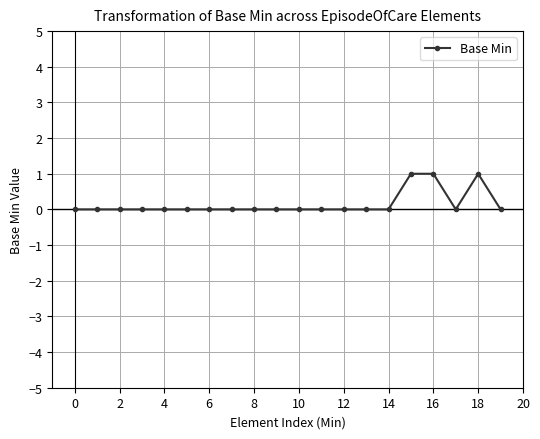

Count the number of data series in this chart.

1